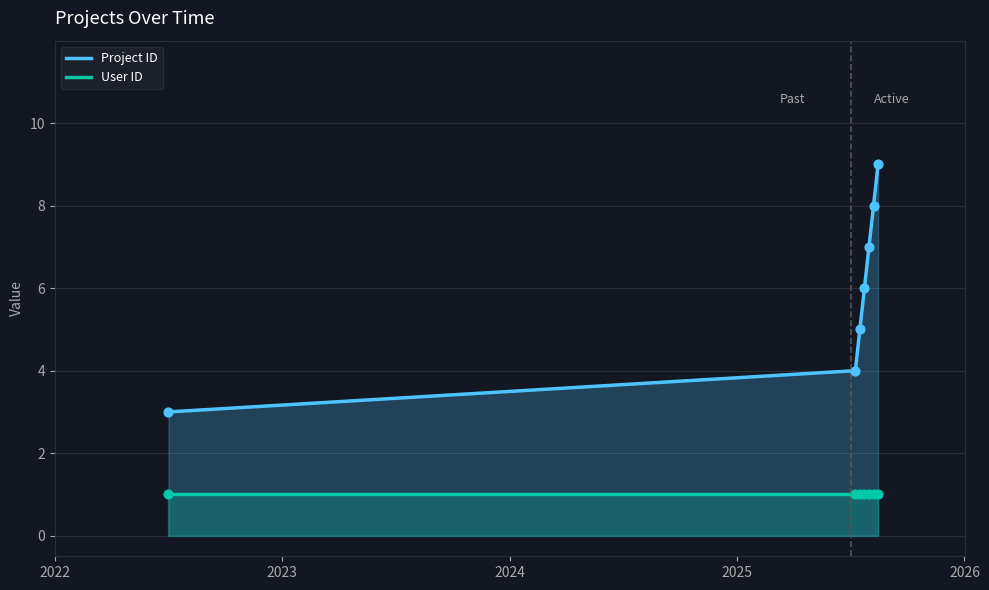

At how many categories does at least one series exceed 8?

1